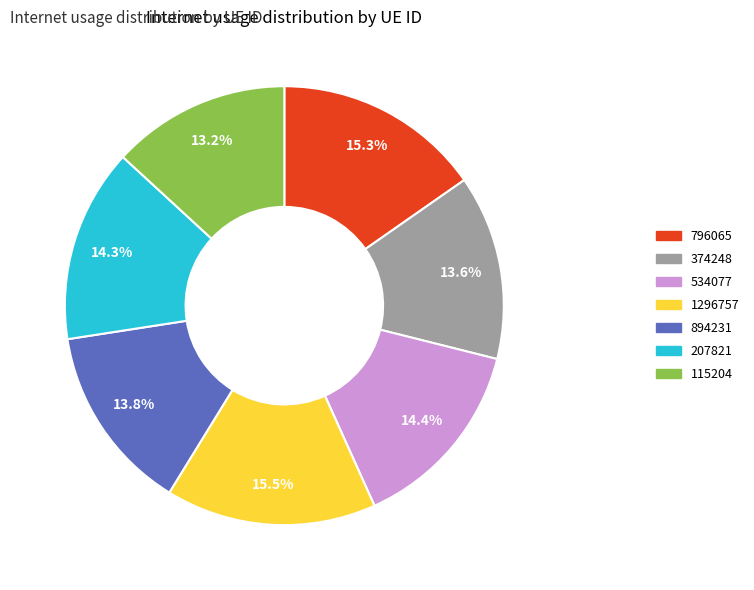

Is there any slice that represents more than half of the pie?

No